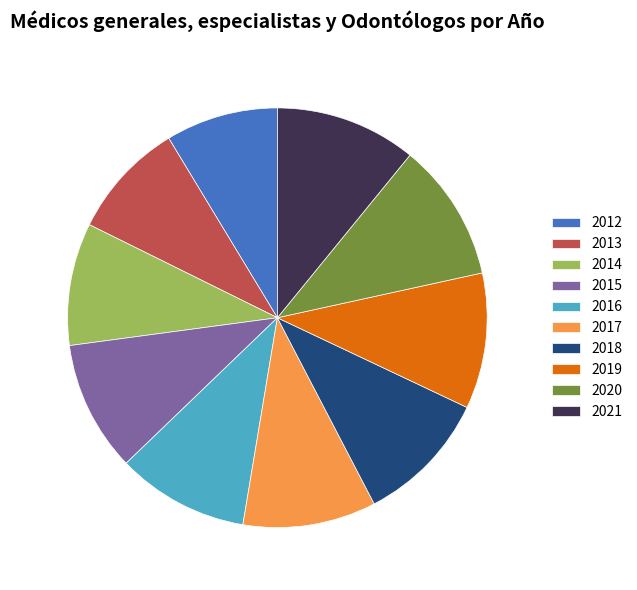

Do 2015 and 2020 together represent more than half of the pie?

No